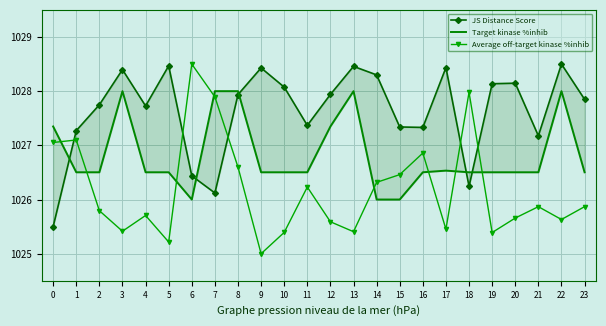

How many interior local valleys does the Average off-target kinase %inhib series have?

7